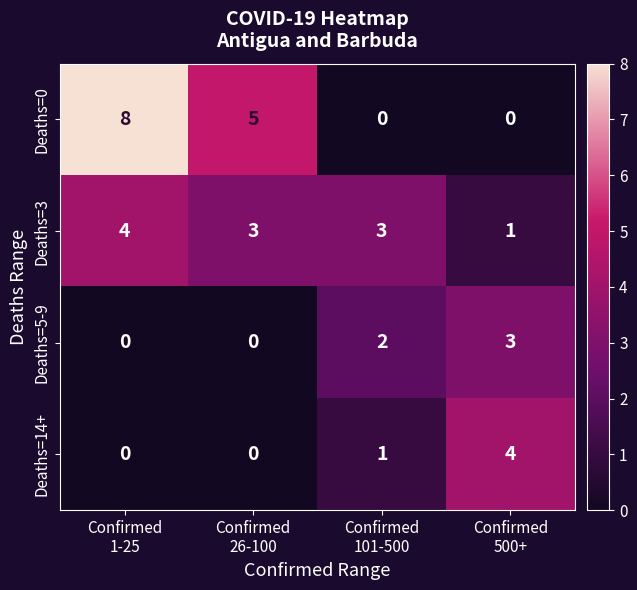

Which series has the largest total across all categories?

Deaths=0